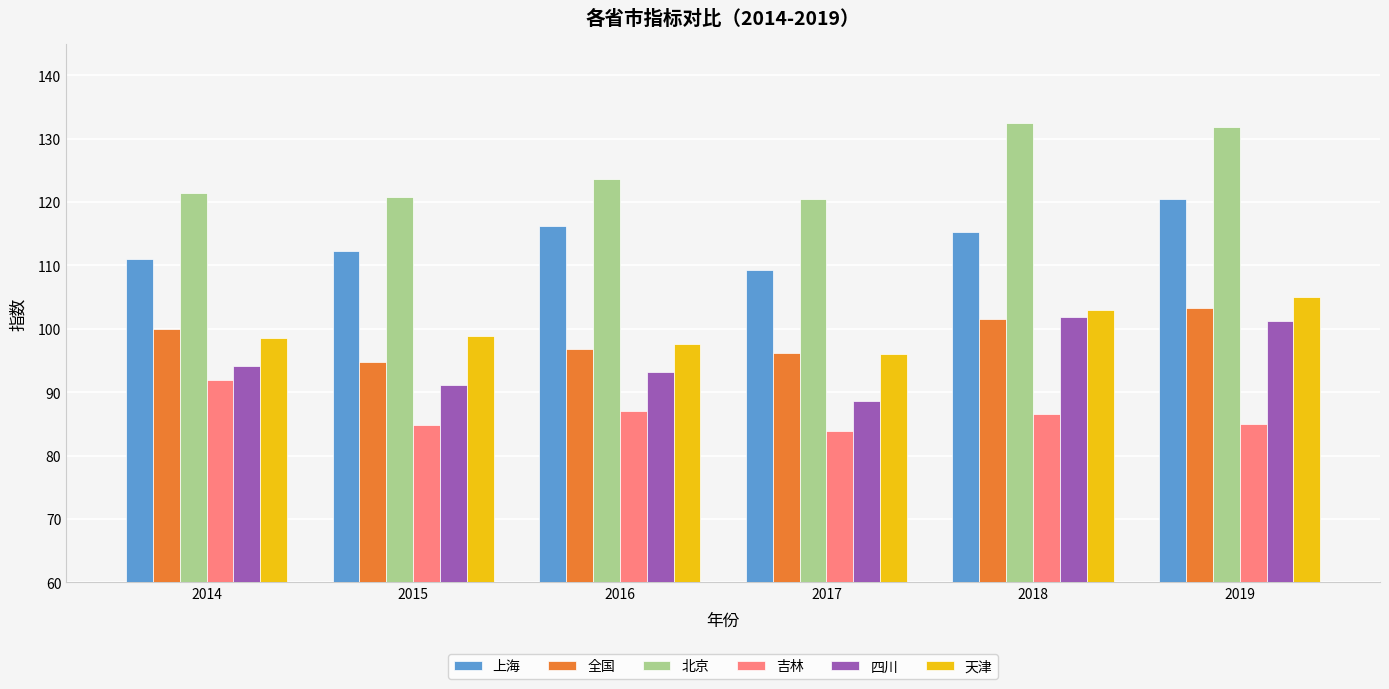

What is the maximum value for 四川?

101.9